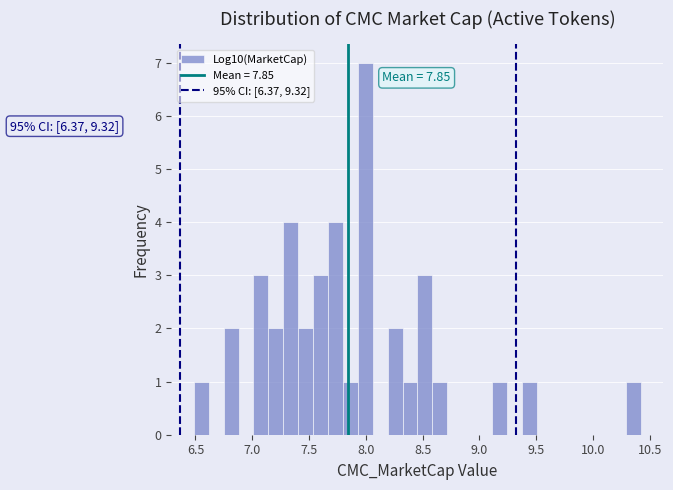

Around what value on the x-axis is the tallest bar? Give the approximate position of its centre, as read against the axis.

8.00